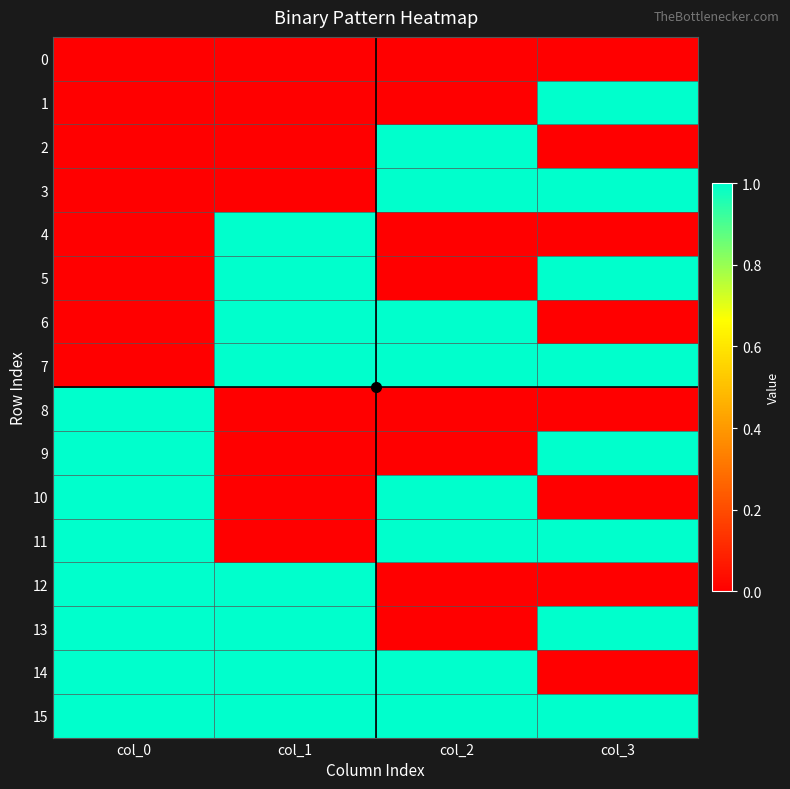

Reading right to left, list all the values displayed in this chart.

0: col_3=0	col_2=0	col_1=0	col_0=0
1: col_3=1	col_2=0	col_1=0	col_0=0
2: col_3=0	col_2=1	col_1=0	col_0=0
3: col_3=1	col_2=1	col_1=0	col_0=0
4: col_3=0	col_2=0	col_1=1	col_0=0
5: col_3=1	col_2=0	col_1=1	col_0=0
6: col_3=0	col_2=1	col_1=1	col_0=0
7: col_3=1	col_2=1	col_1=1	col_0=0
8: col_3=0	col_2=0	col_1=0	col_0=1
9: col_3=1	col_2=0	col_1=0	col_0=1
10: col_3=0	col_2=1	col_1=0	col_0=1
11: col_3=1	col_2=1	col_1=0	col_0=1
12: col_3=0	col_2=0	col_1=1	col_0=1
13: col_3=1	col_2=0	col_1=1	col_0=1
14: col_3=0	col_2=1	col_1=1	col_0=1
15: col_3=1	col_2=1	col_1=1	col_0=1